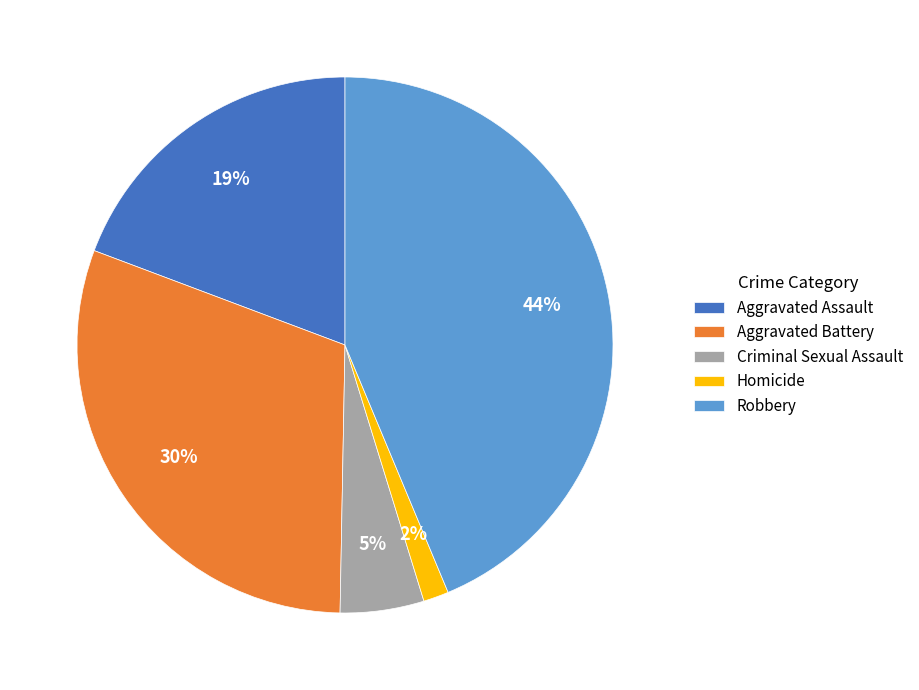

Rank the categories by value from highest to lowest.

Robbery, Aggravated Battery, Aggravated Assault, Criminal Sexual Assault, Homicide